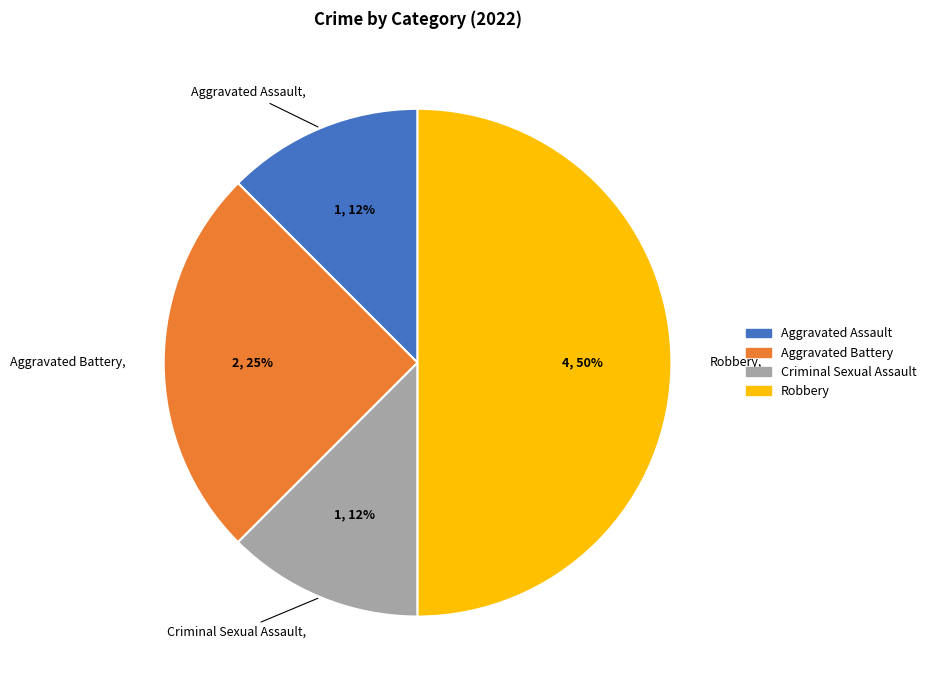

Which slice is the largest?

Robbery